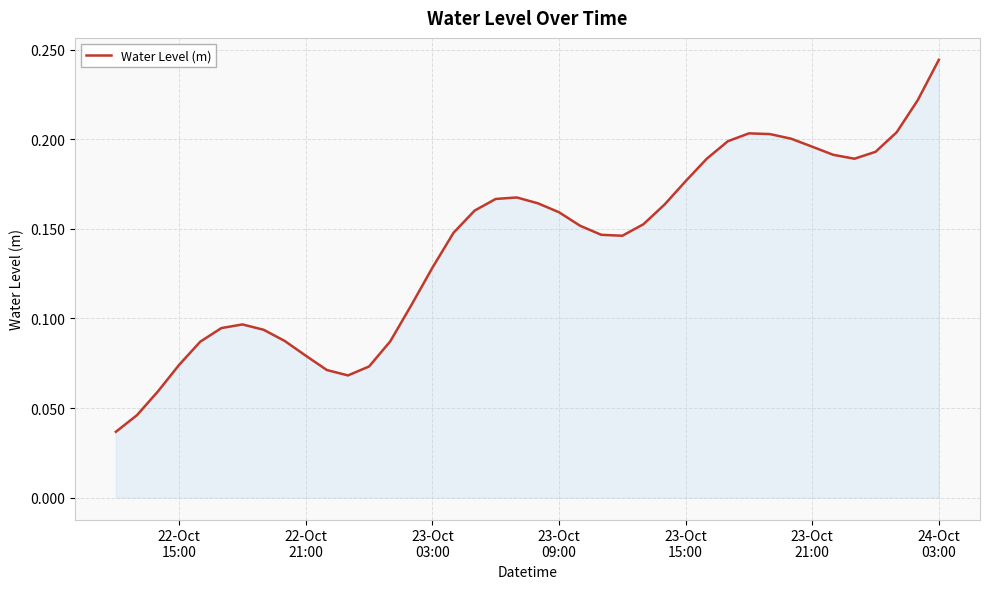

What is the value of the 13th point from the left?

0.1